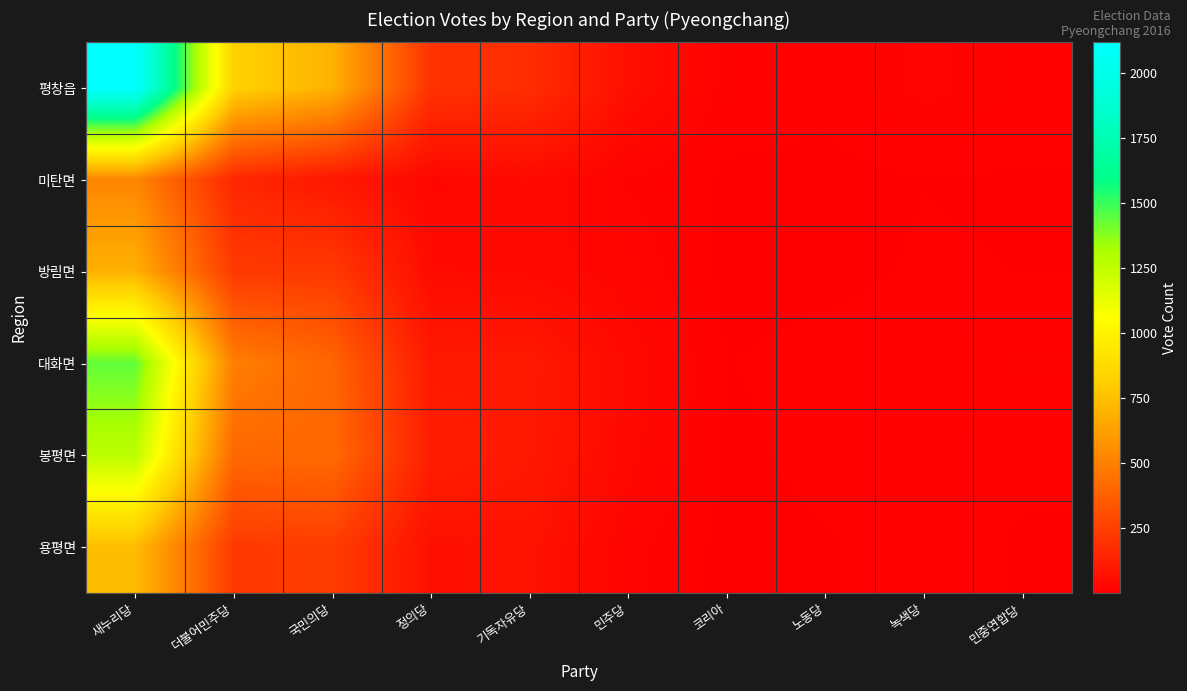

How many categories are shown in the chart?

10